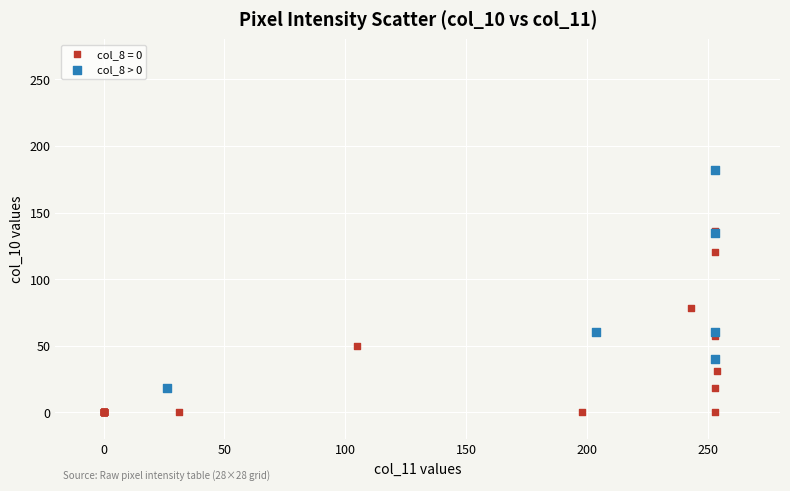

Which series reaches the minimum Y coordinate?

col_8 = 0